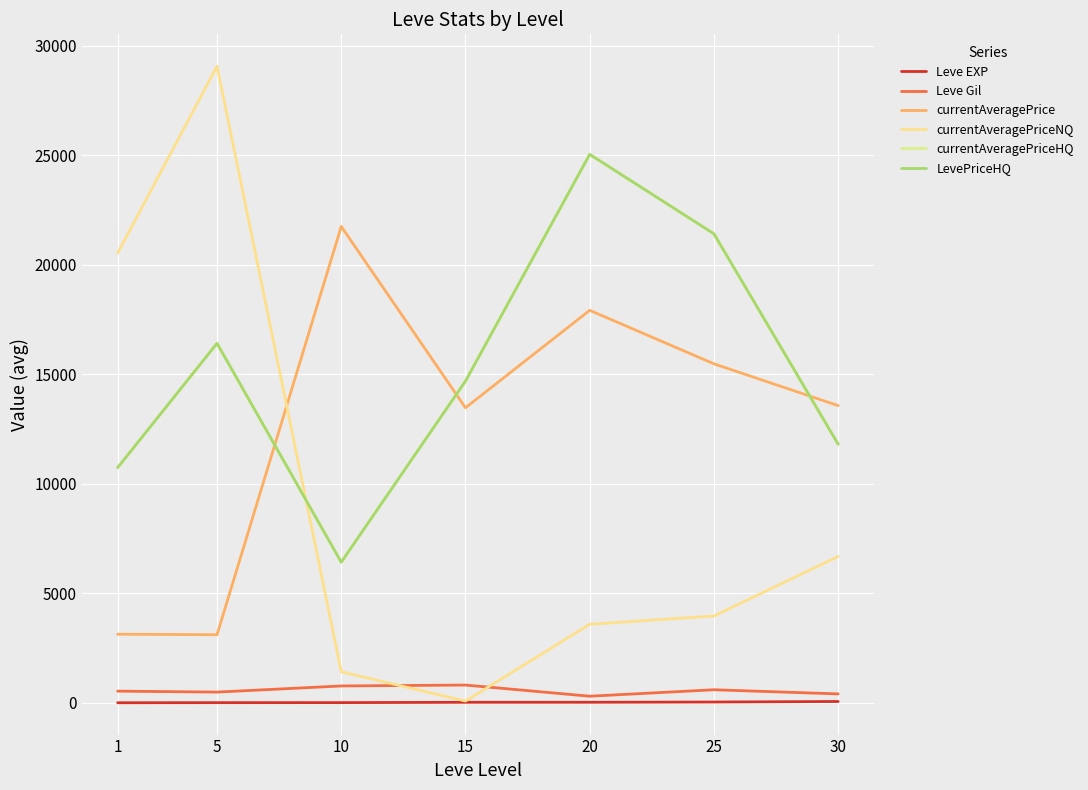

The value of currentAveragePrice at 15 is 13474.2. True or false?

True